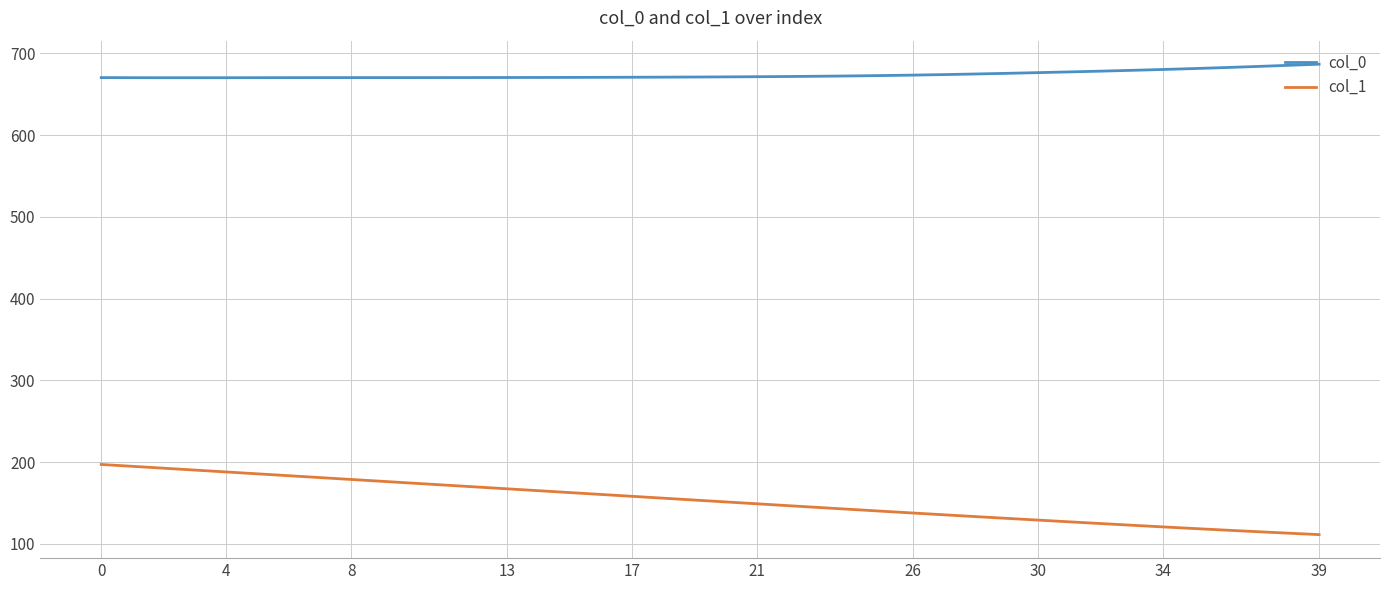

What are all the series names shown in the legend?

col_0, col_1